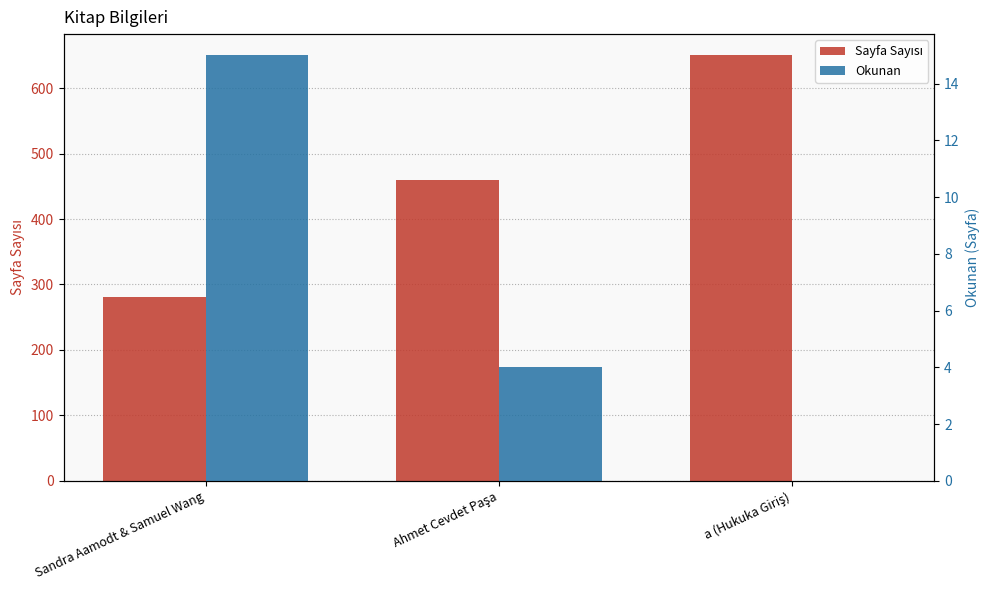

What are all the series names shown in the legend?

Sayfa Sayısı, Okunan